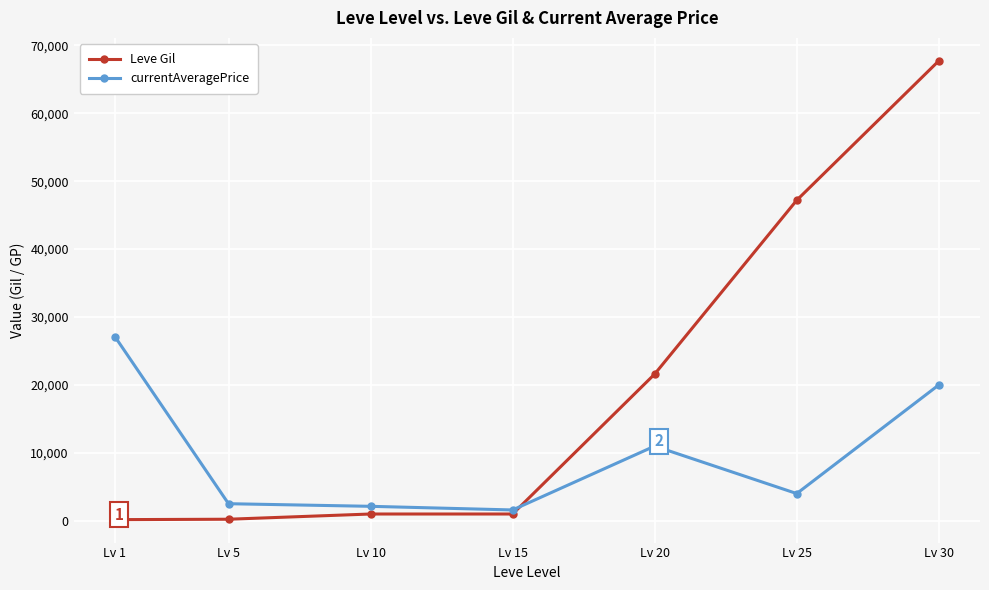

Which series has the largest total across all categories?

Leve Gil